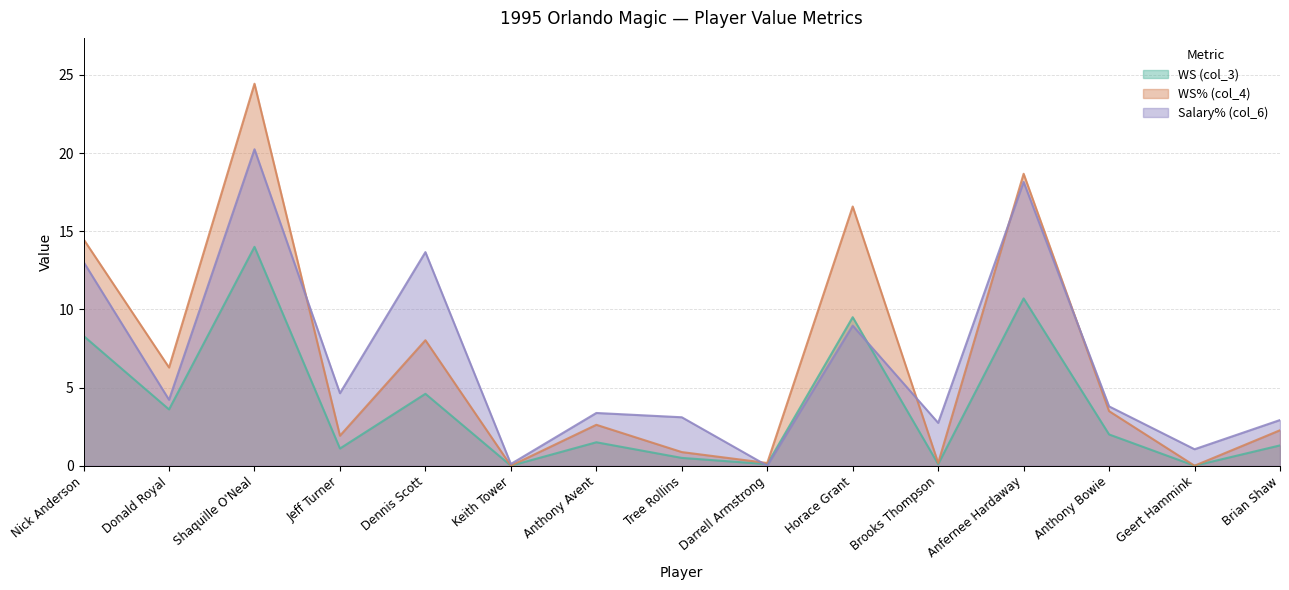

Where is Salary% (col_6) nearest to the value 10?

Horace Grant